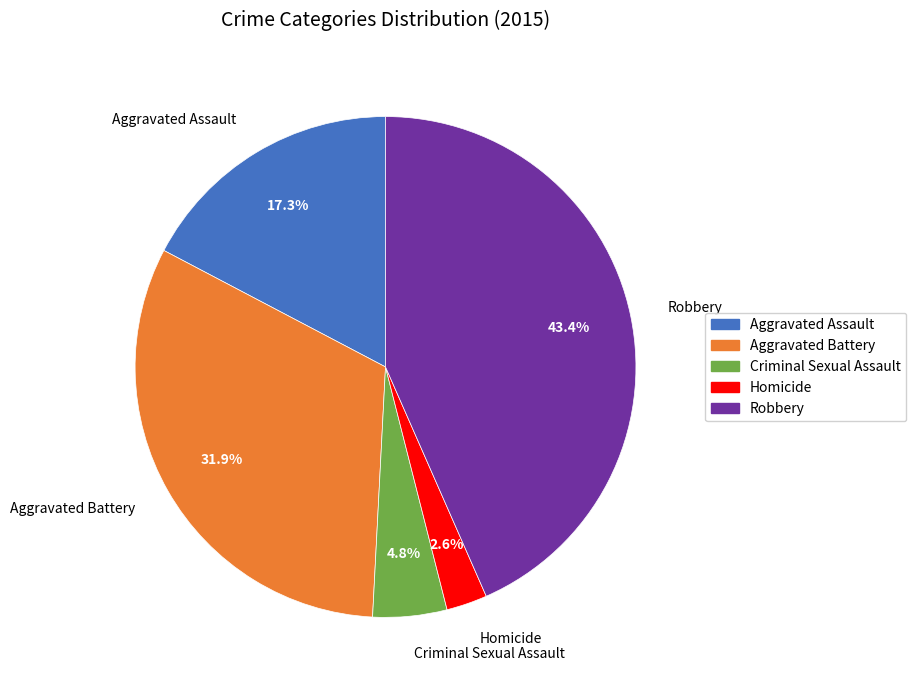

To the nearest percent, what is the average slice percentage?

20%